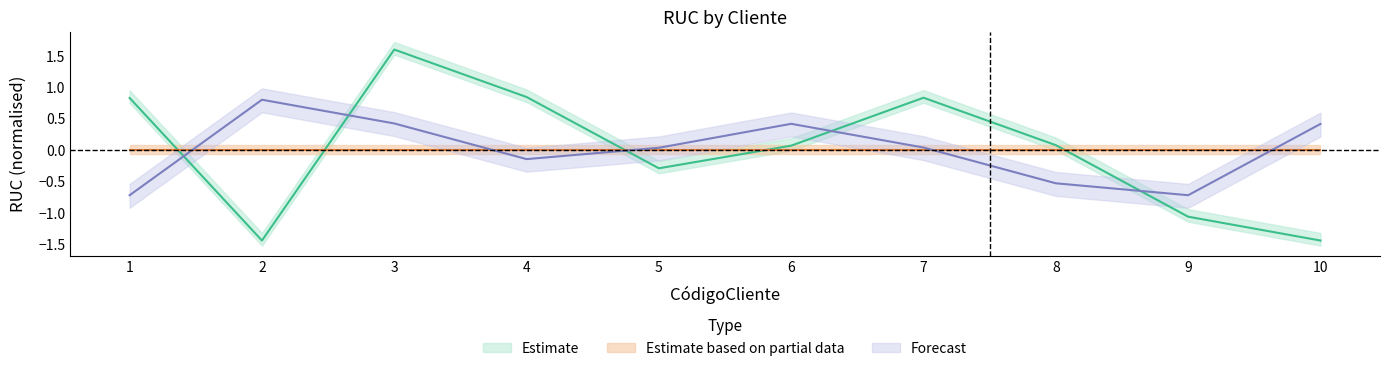

True or false: the data shows -1.4 at 2.

True